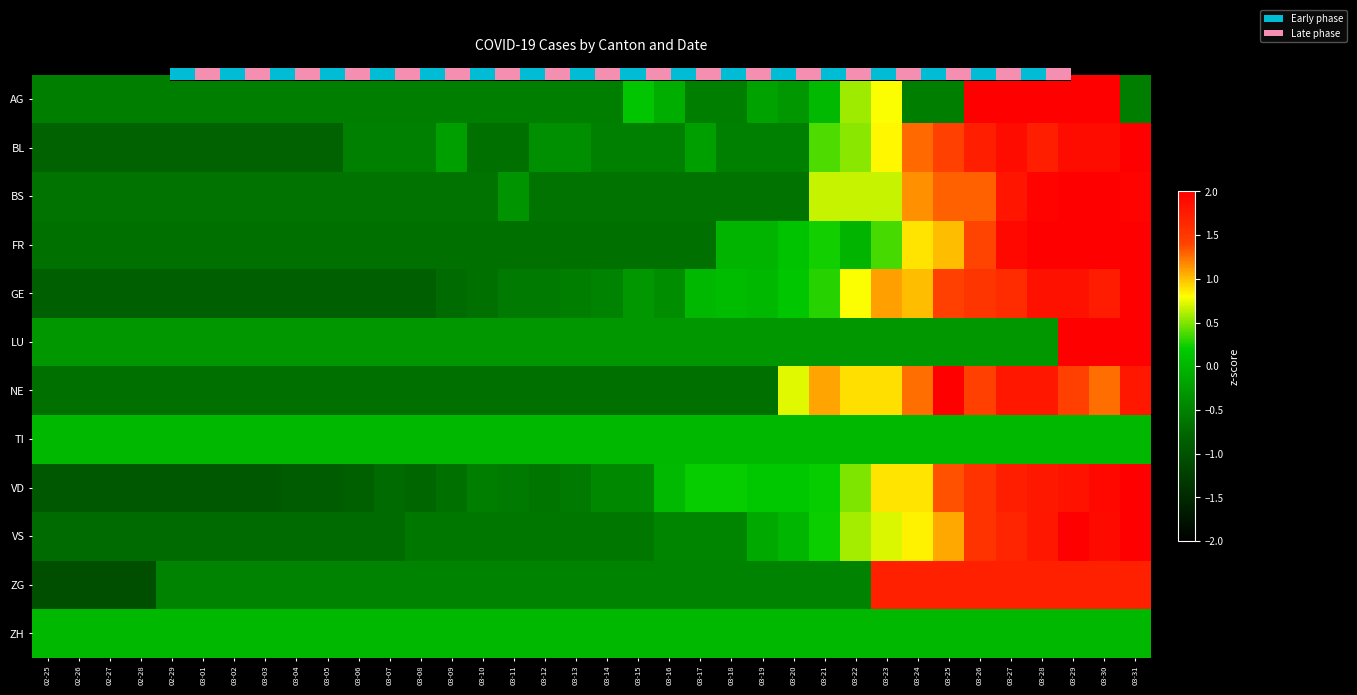

At which category is the sum across all series the highest?

03-31